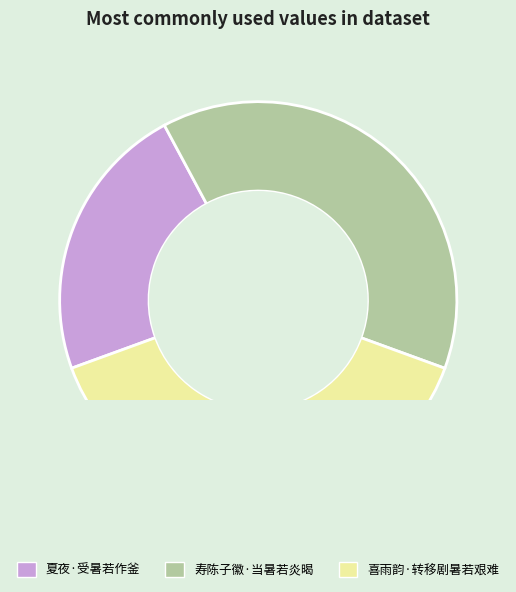

To the nearest percent, what is the combined percentage of 喜雨韵·转移剧暑若艰难 and 夏夜·受暑若作釜?

62%